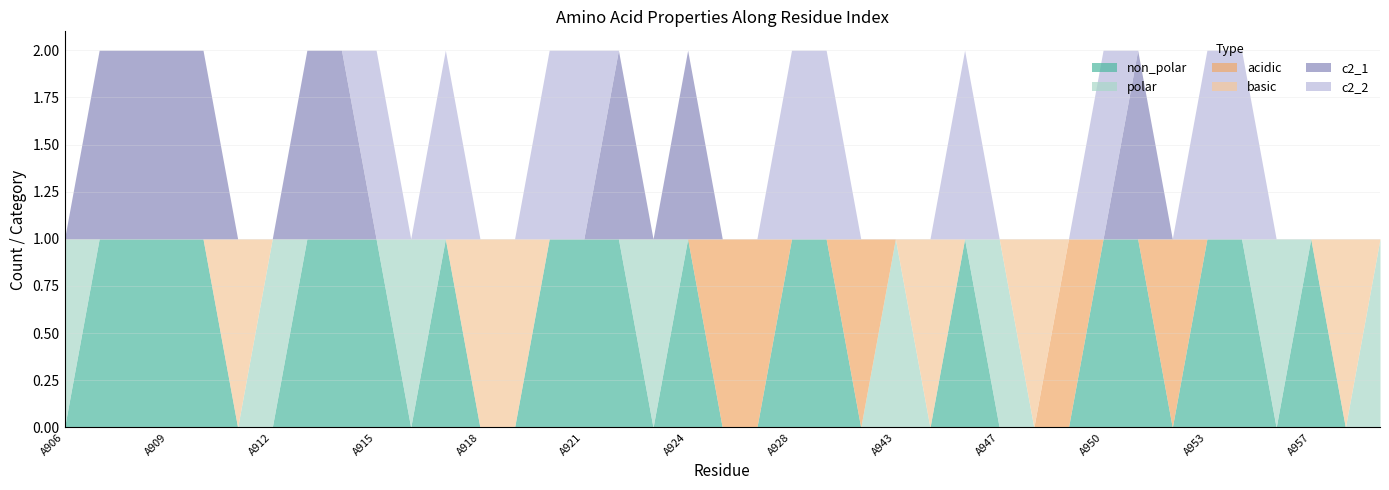

The value of c2_2 at A947 is 0. True or false?

True